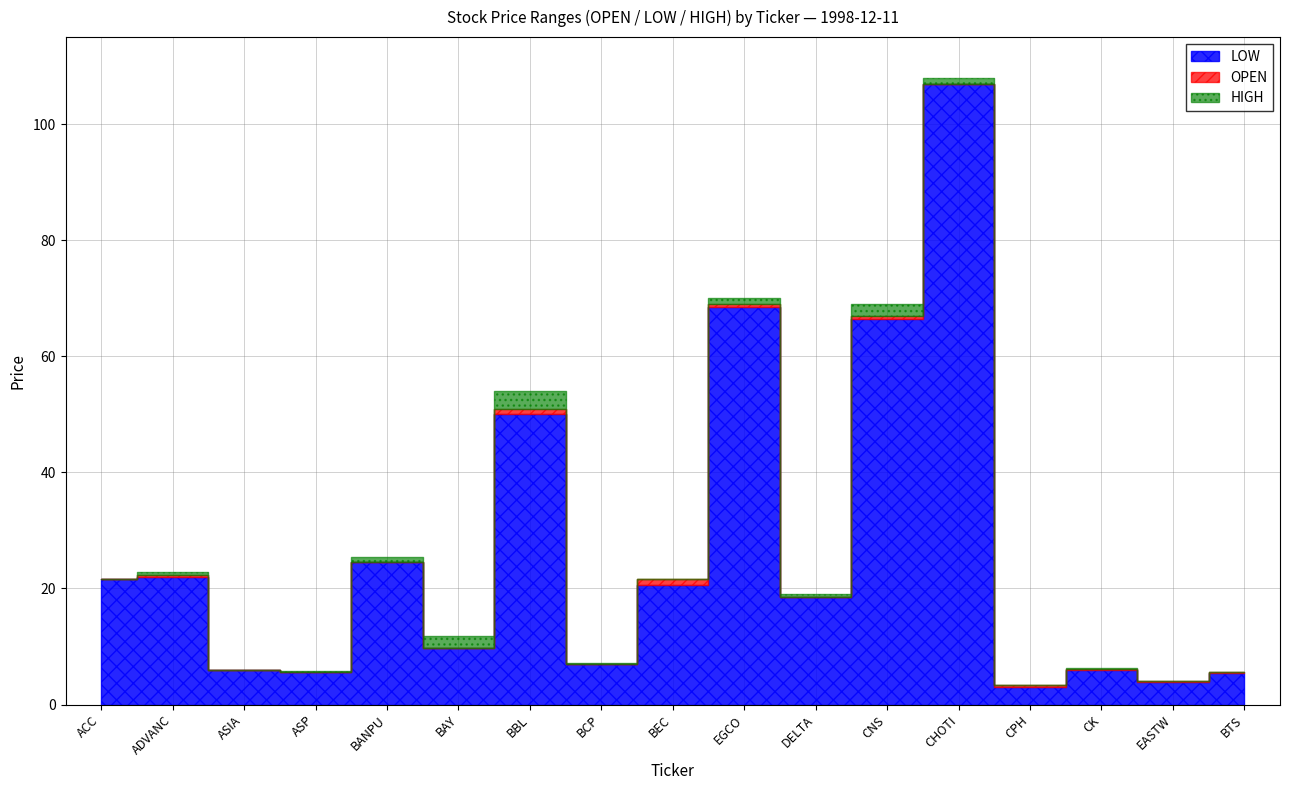

Reading left to right, list all the values displayed in this chart.

OPEN: ACC=21.6	ADVANC=22.4	ASIA=6.0	ASP=5.6	BANPU=24.6	BAY=9.7	BBL=51.0	BCP=7.0	BEC=21.6	EGCO=69.0	DELTA=18.6	CNS=67.0	CHOTI=107.0	CPH=3.3	CK=6.2	EASTW=4.0	BTS=5.6
LOW: ACC=21.6	ADVANC=22.0	ASIA=6.0	ASP=5.5	BANPU=24.6	BAY=9.7	BBL=50.0	BCP=6.9	BEC=20.6	EGCO=68.5	DELTA=18.5	CNS=66.5	CHOTI=107.0	CPH=3.1	CK=6.0	EASTW=3.9	BTS=5.4
HIGH: ACC=21.6	ADVANC=22.8	ASIA=6.0	ASP=5.7	BANPU=25.5	BAY=11.8	BBL=54.0	BCP=7.1	BEC=21.6	EGCO=70.0	DELTA=19.0	CNS=69.0	CHOTI=108.0	CPH=3.3	CK=6.3	EASTW=4.0	BTS=5.7